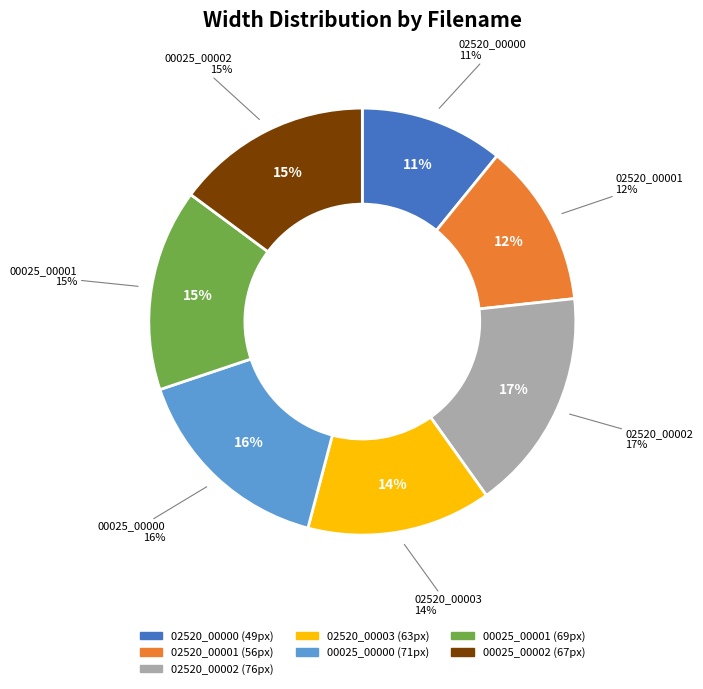

To the nearest percent, what is the combined percentage of 02520_00000.ppm and 00025_00002.ppm?

26%